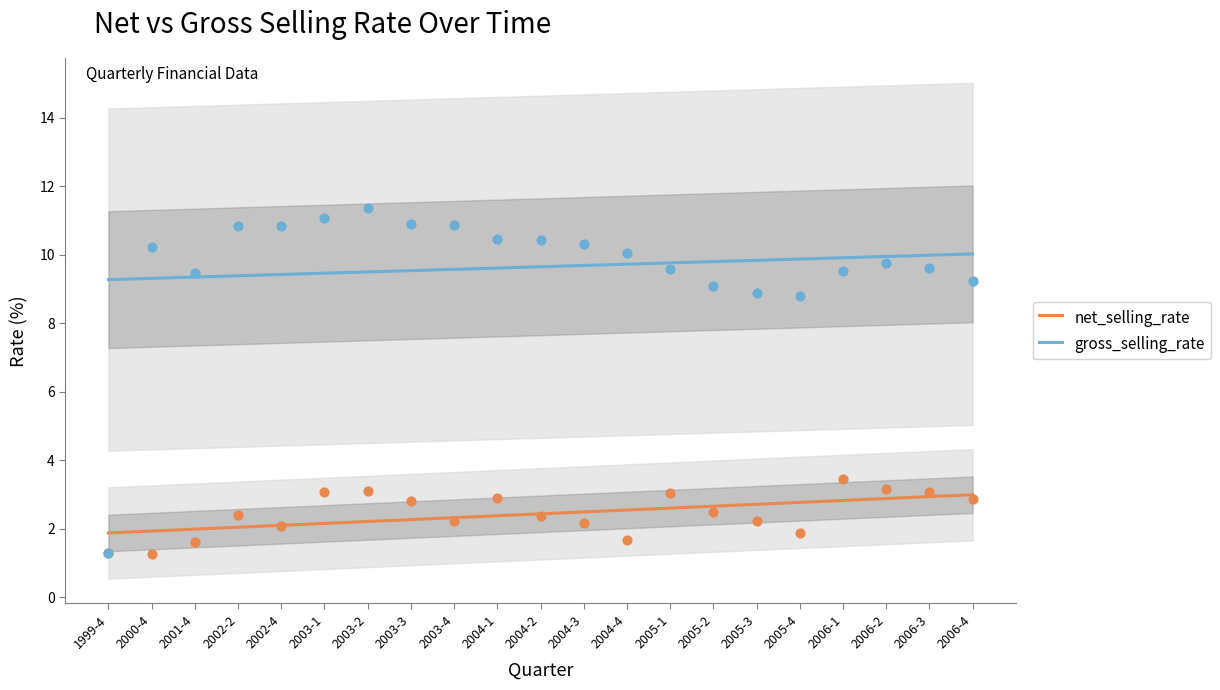

What are all the series names shown in the legend?

net_selling_rate, gross_selling_rate